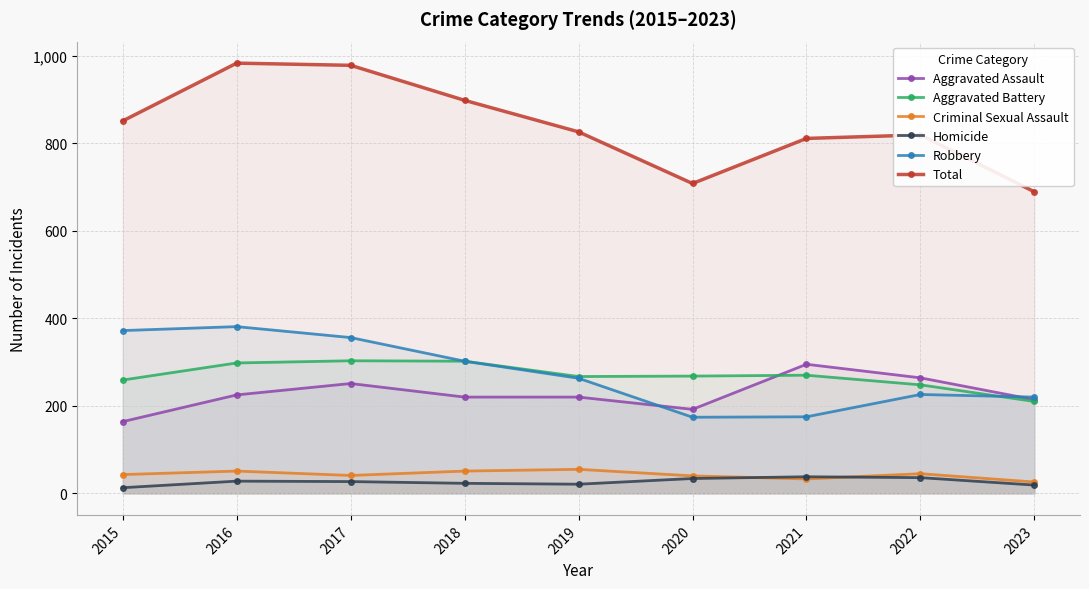

What is the value of the Robbery point at the 8th from the left?

226